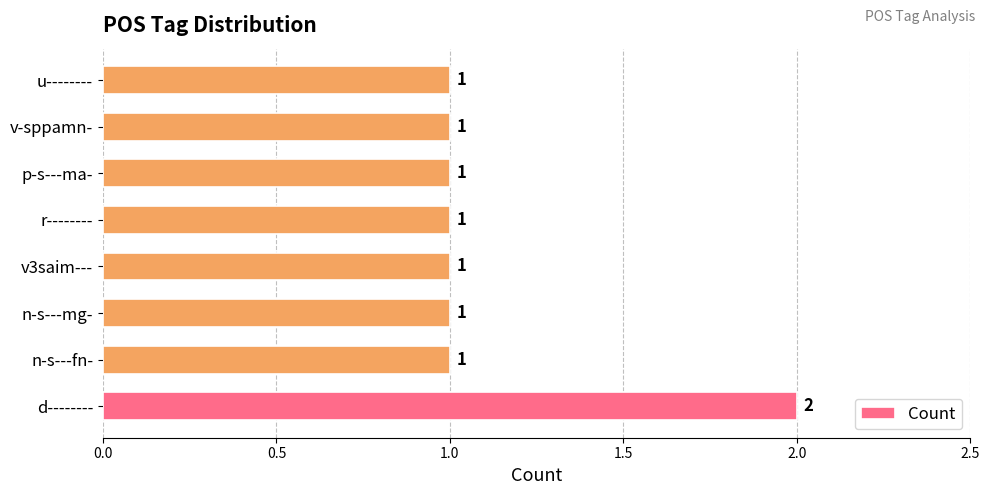

Is it true that the value at d-------- is 1?

False